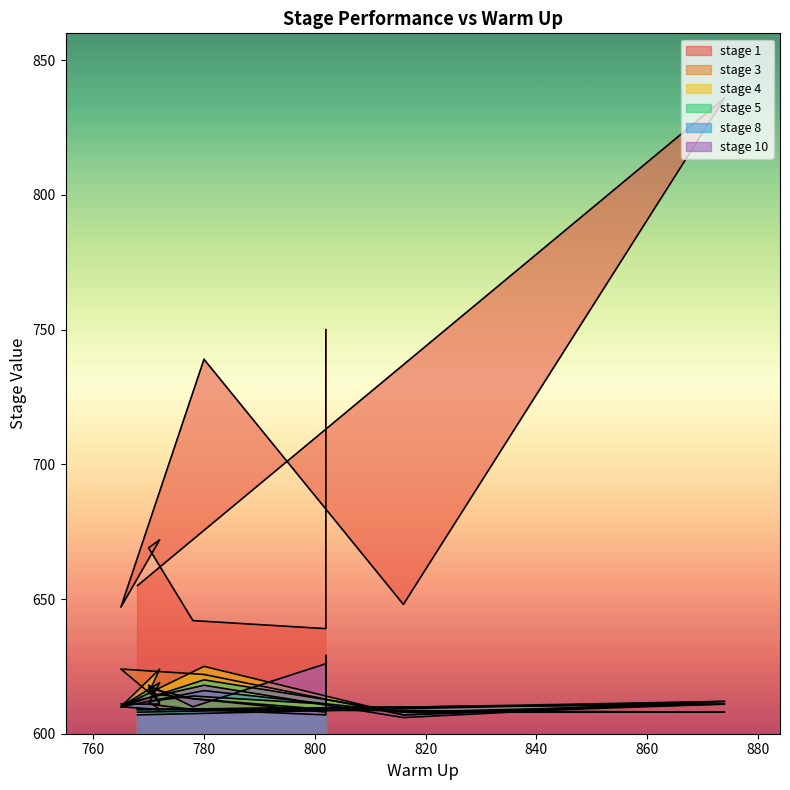

What is the value of the stage 10 point at the 9th from the left?

626